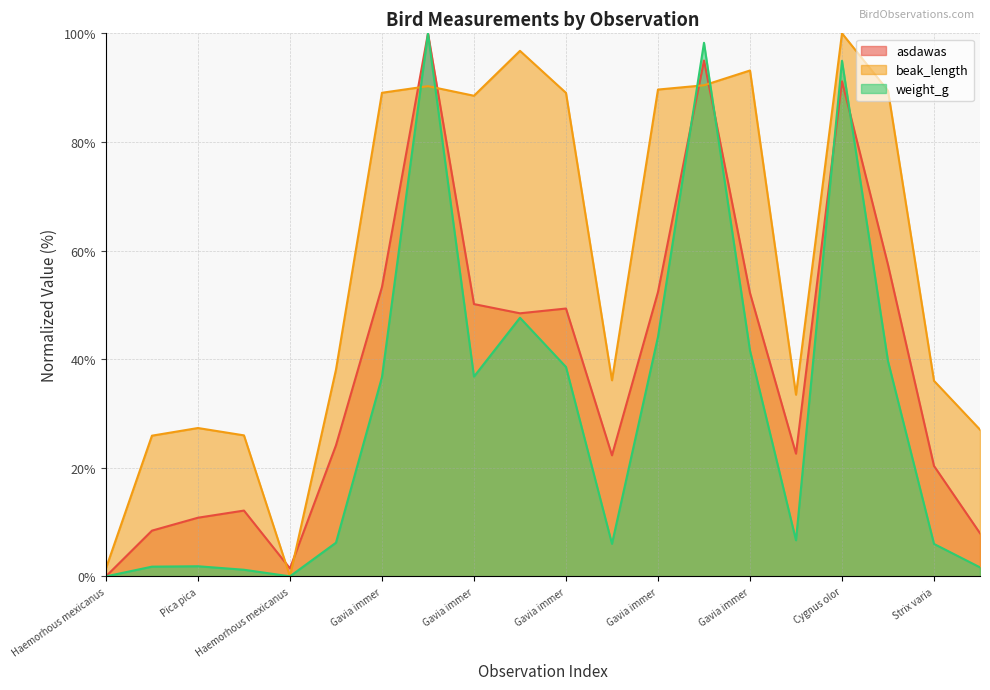

The asdawas series shows 2.4 at Haemorhous mexicanus. True or false?

False